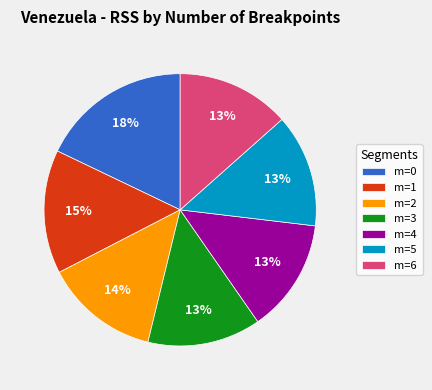

To the nearest percent, what is the average slice percentage?

14%